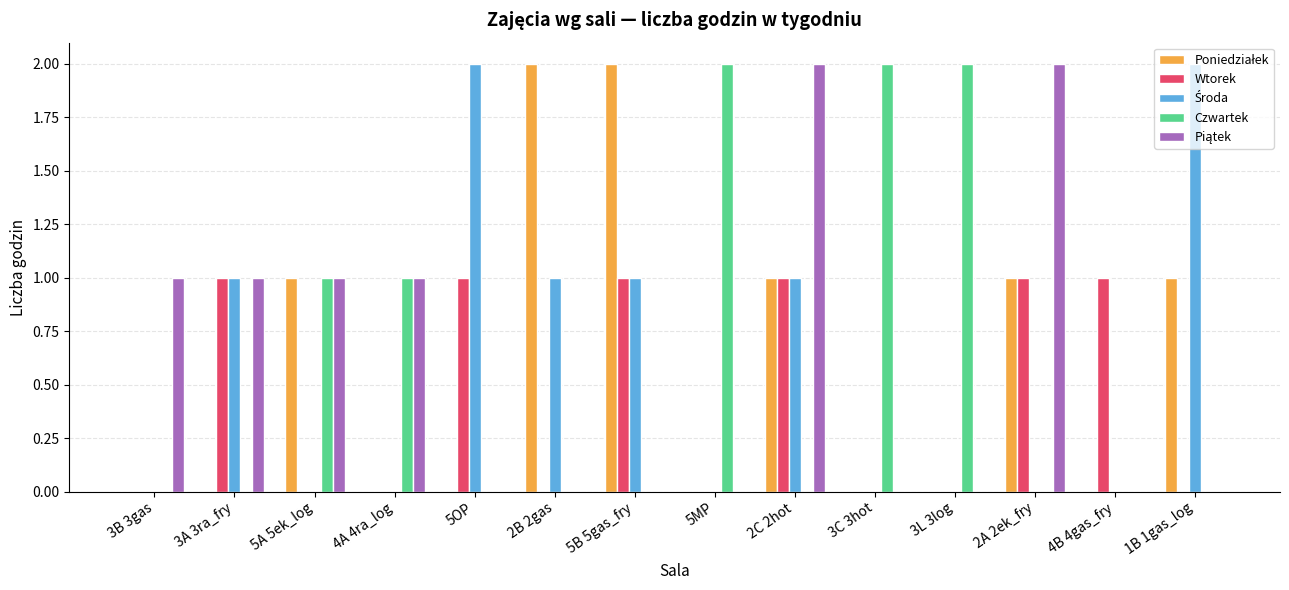

How many categories are shown in the chart?

14